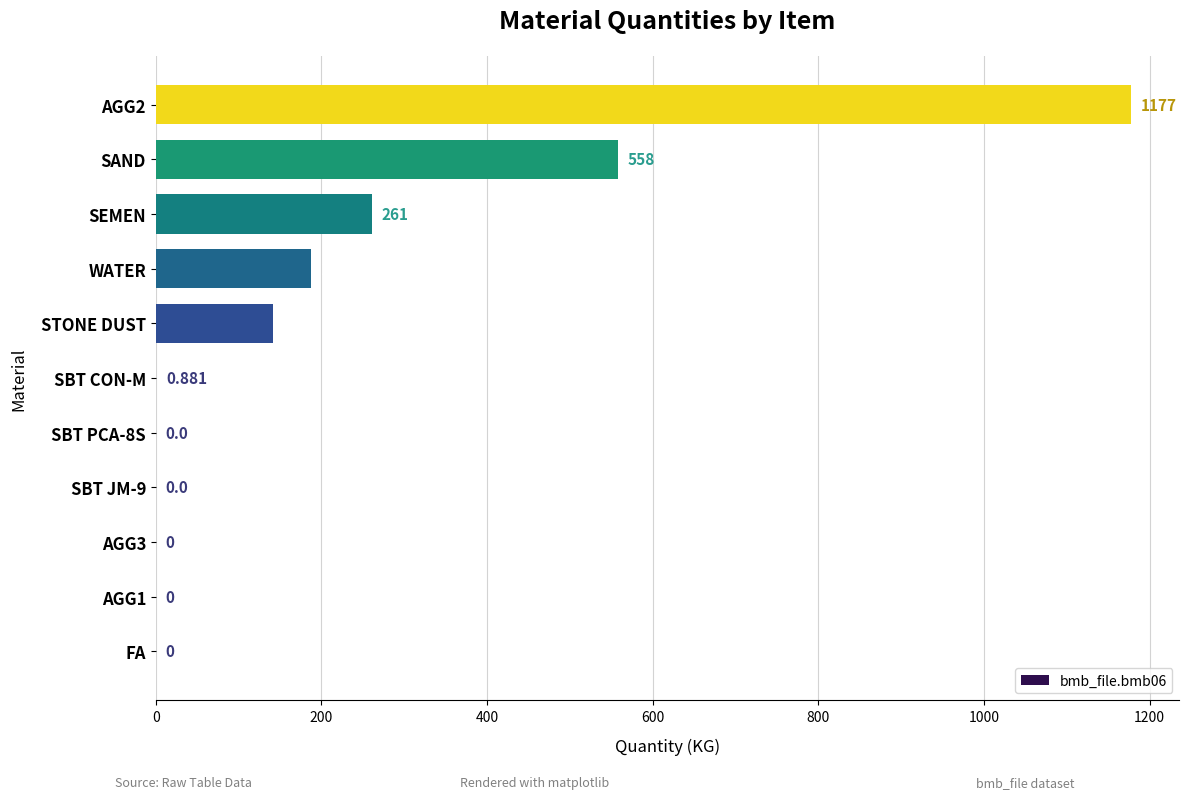

Does the chart contain stacked bars?

No